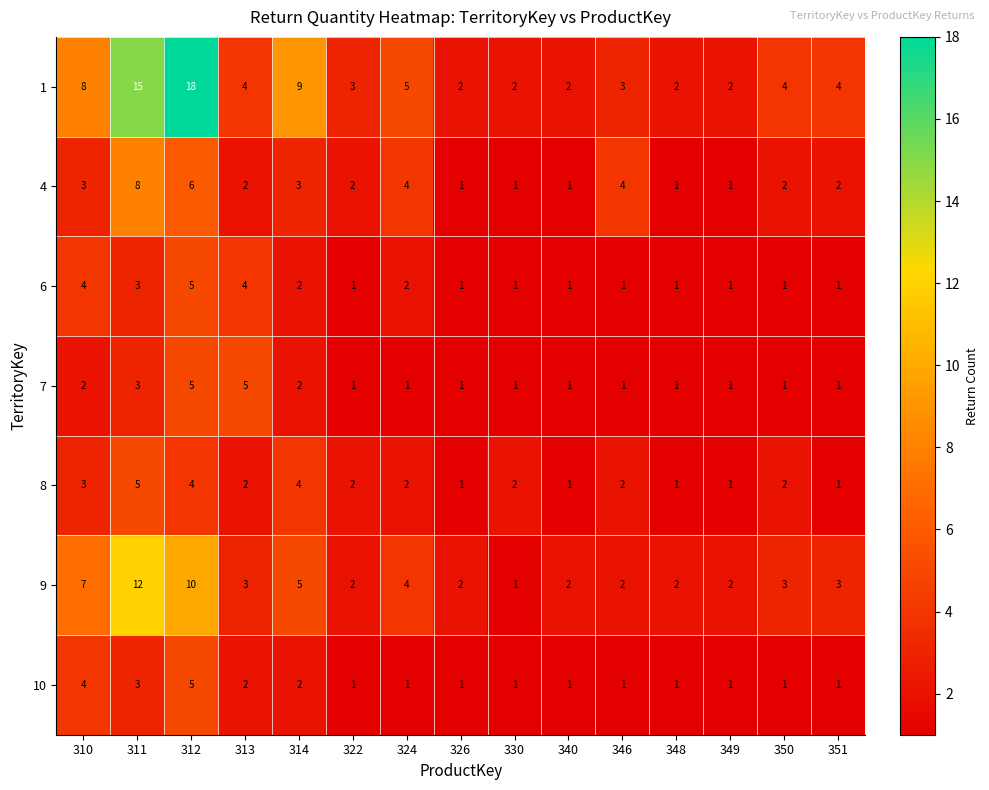

At which category does the chart reach its peak across all series?

312